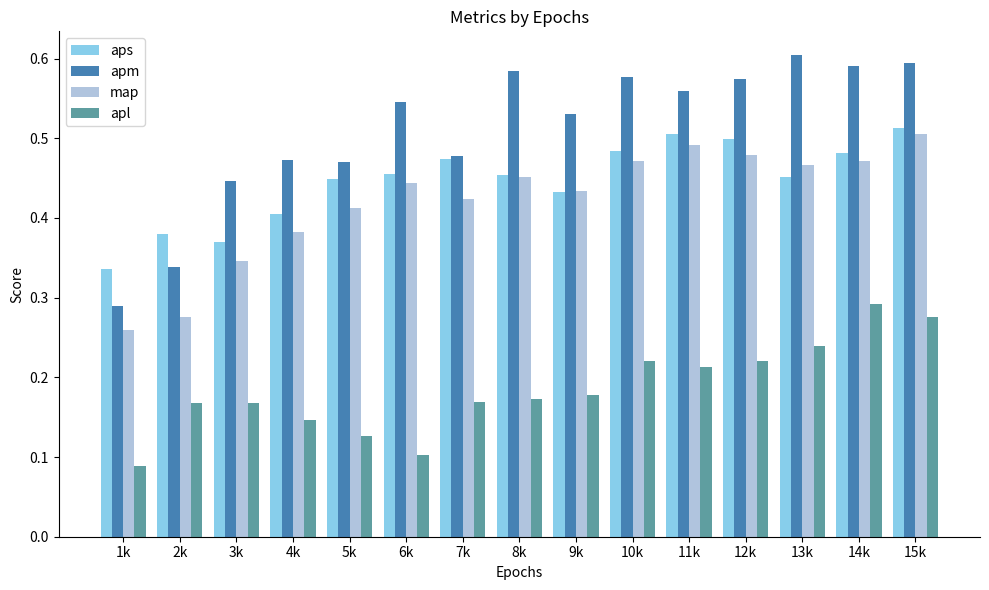

What position from the left is 4k?

4